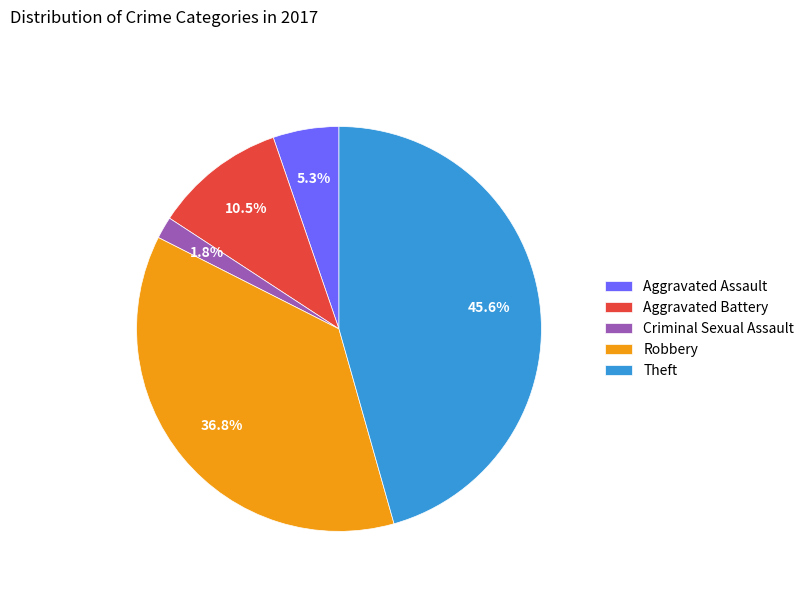

The Criminal Sexual Assault slice represents 2% of the pie. True or false?

True